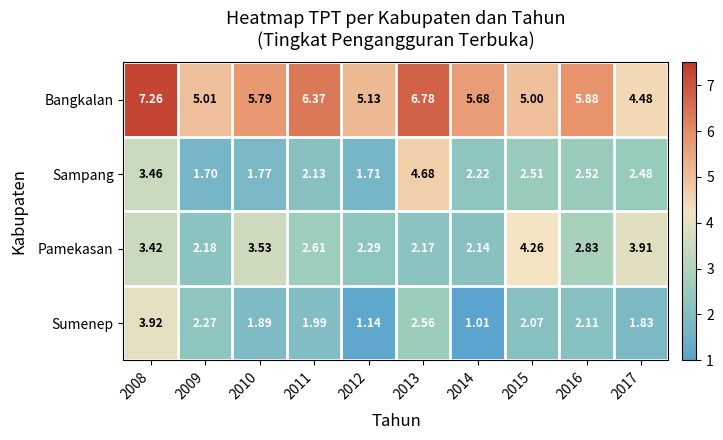

Is the value of Bangkalan at 2015 greater than the value of Sumenep at 2014?

Yes